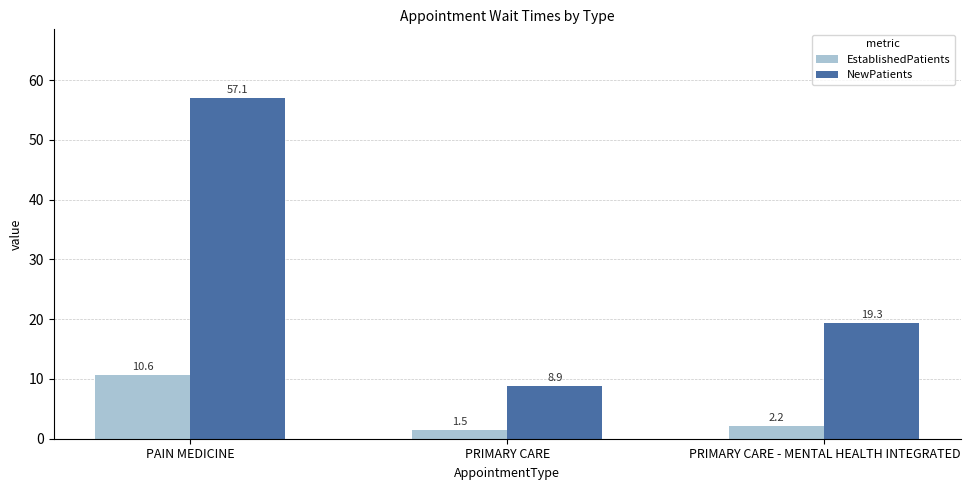

Is it true that EstablishedPatients equals 2.2 at PRIMARY CARE - MENTAL HEALTH INTEGRATED?

True